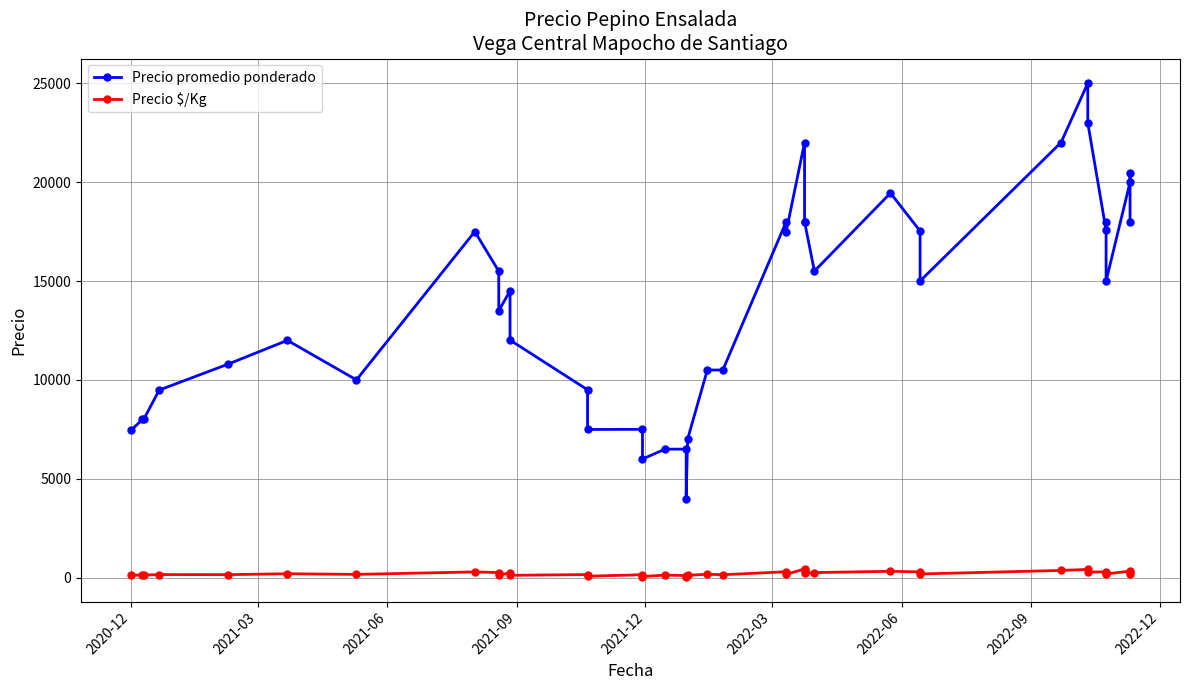

True or false: Precio $/Kg and Precio promedio ponderado cross at least once.

False